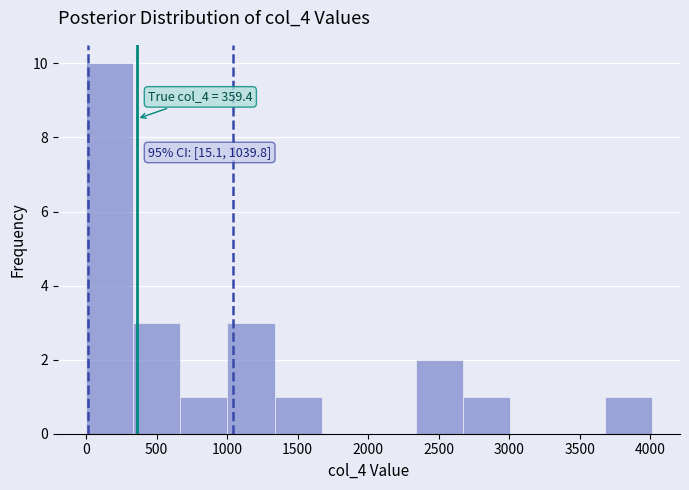

Which range on the x-axis has the tallest bar?

0 to 350